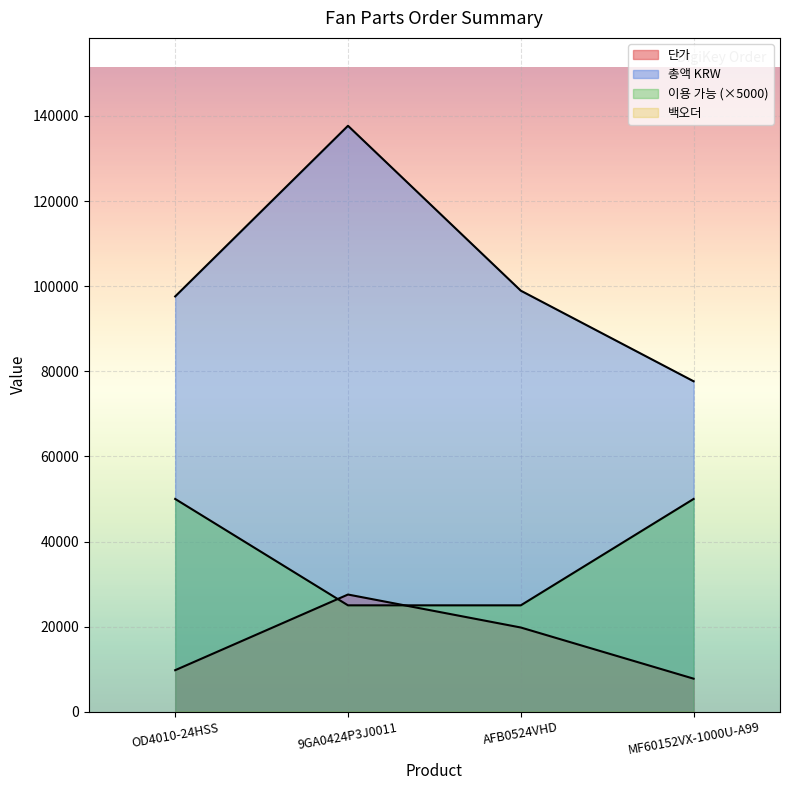

How many data points in 단가 are above 19789?

1